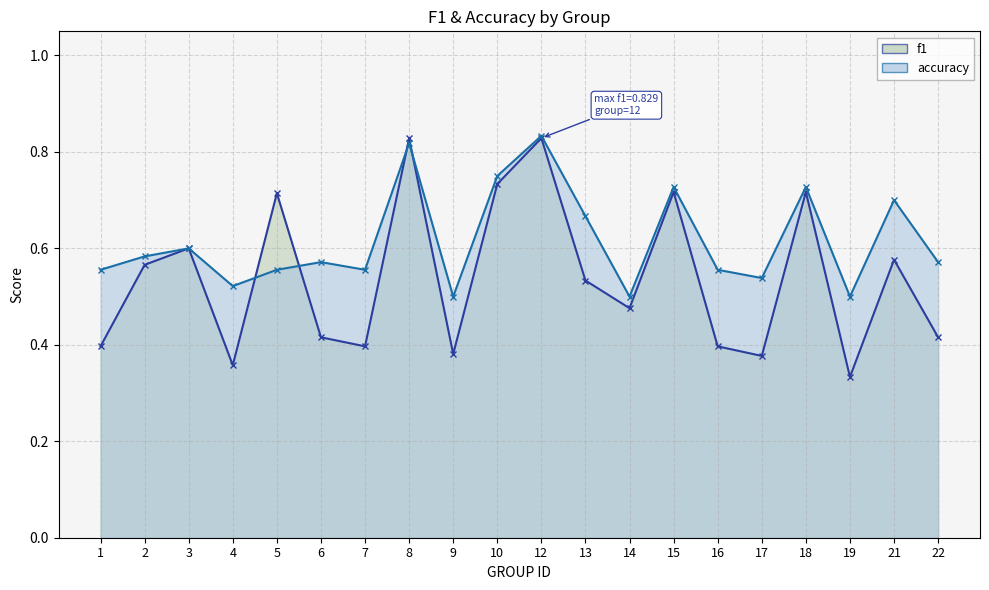

Which category has the highest value in the accuracy series?

12